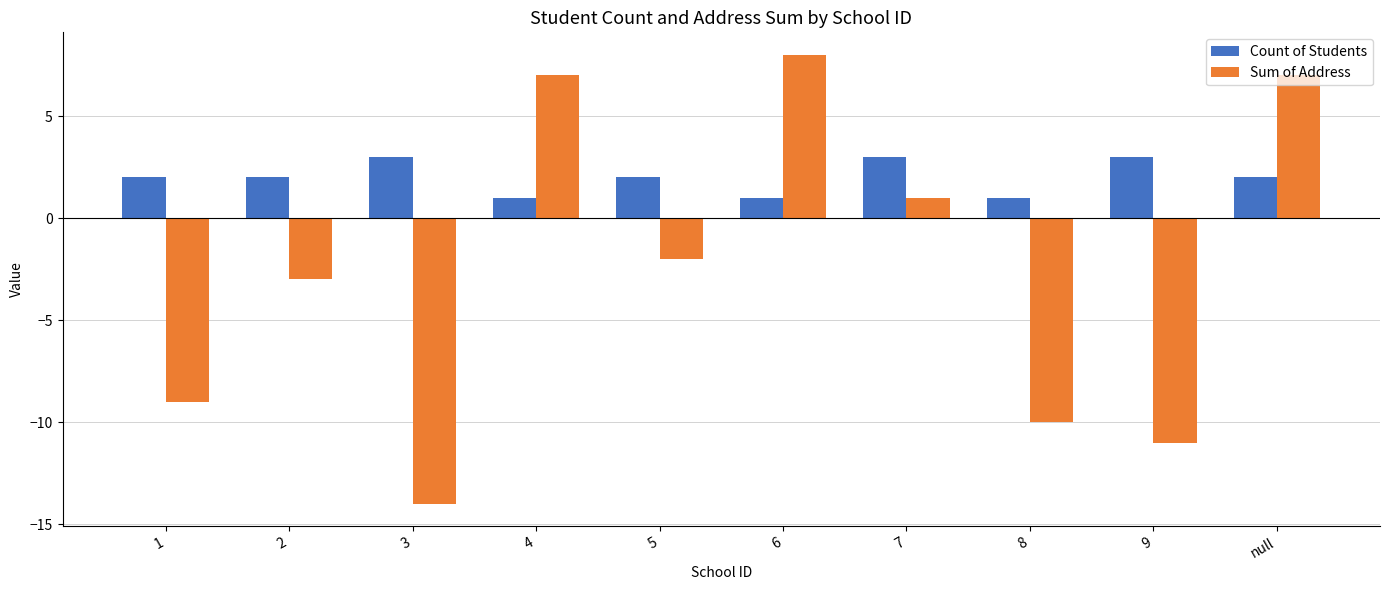

Is it true that Count of Students equals 3 at 7?

True